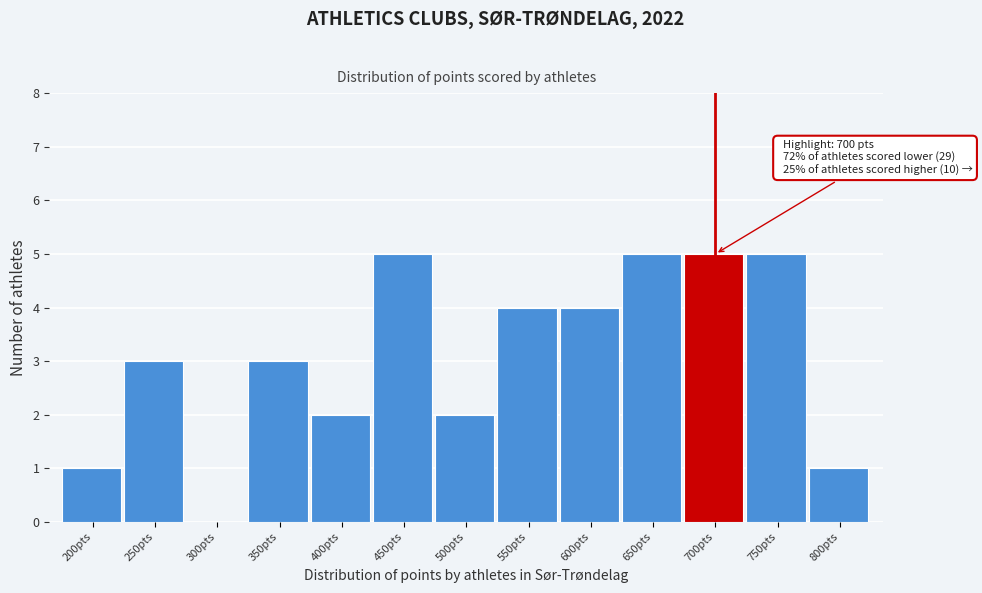

Reading right to left, extract all data points from this chart.

800pts=1	750pts=5	700pts=5	650pts=5	600pts=4	550pts=4	500pts=2	450pts=5	400pts=2	350pts=3	300pts=0	250pts=3	200pts=1